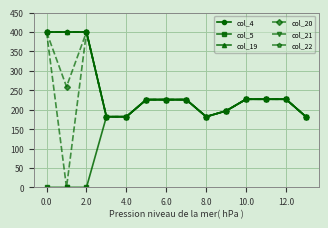

What is the value of the col_22 point at the 8th from the left?

226.0